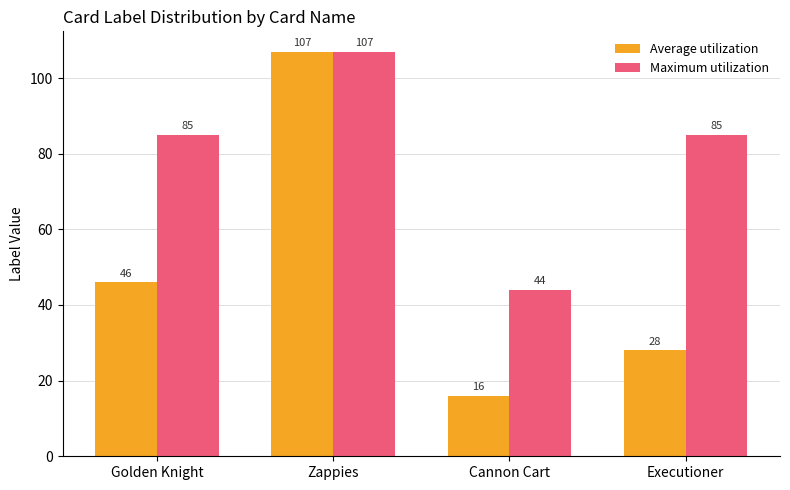

Reading right to left, what are all the values shown in this chart?

Average utilization: Executioner=28	Cannon Cart=16	Zappies=107	Golden Knight=46
Maximum utilization: Executioner=85	Cannon Cart=44	Zappies=107	Golden Knight=85